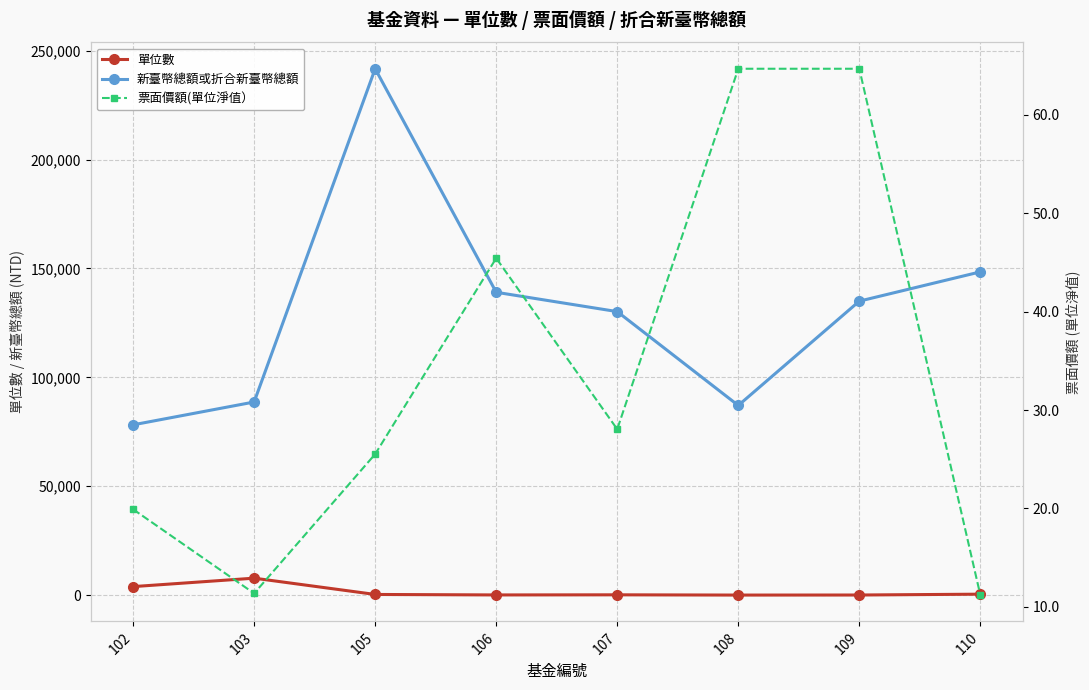

What is the spread (max minus min) of values at 105?

241648.5